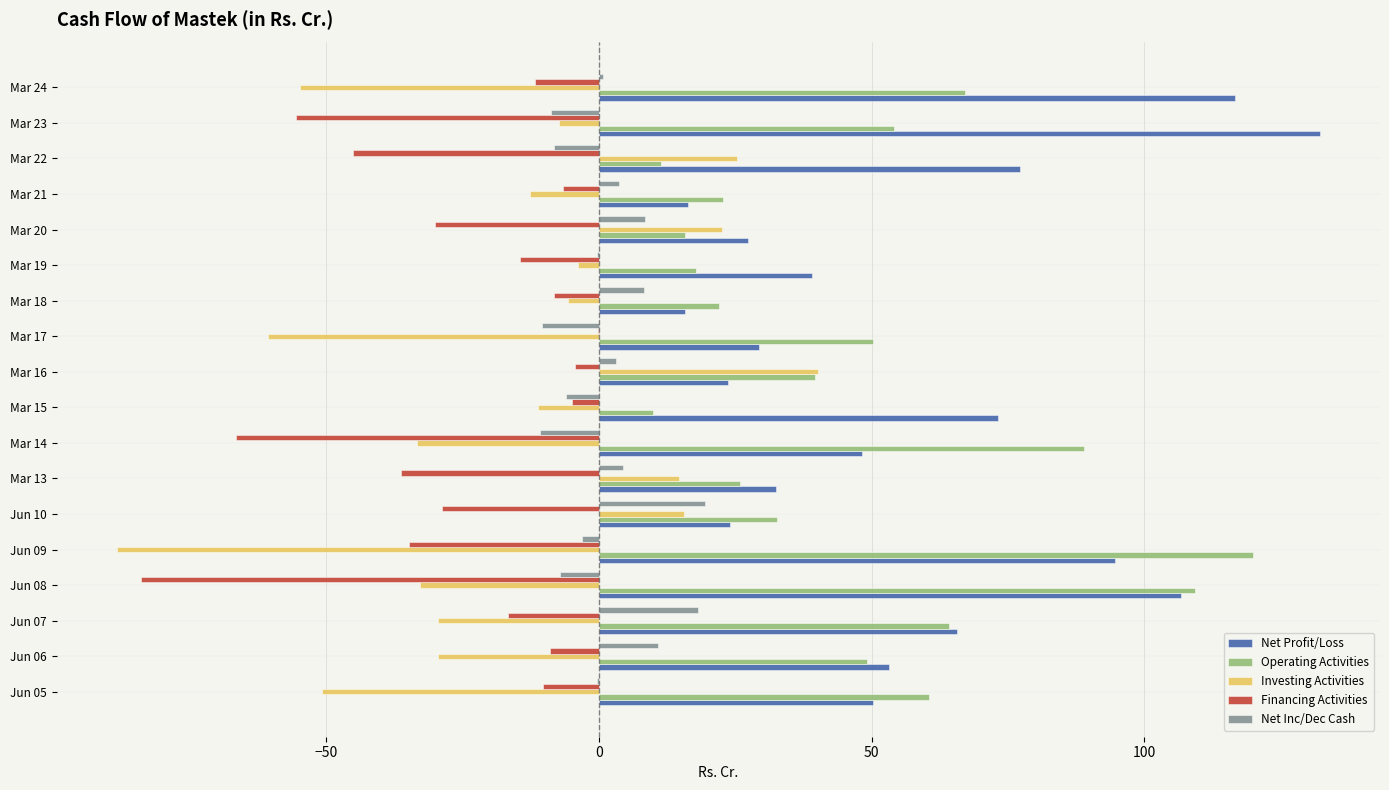

What is the sum of all Operating Activities values?

861.6